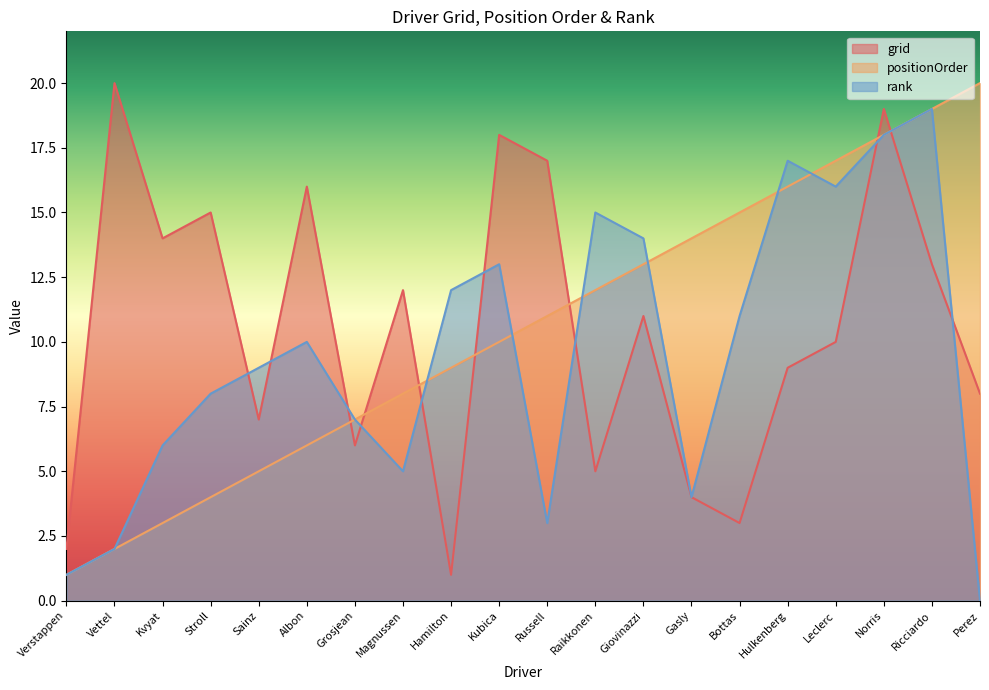

Where do positionOrder and grid first cross each other?

Albon and Grosjean